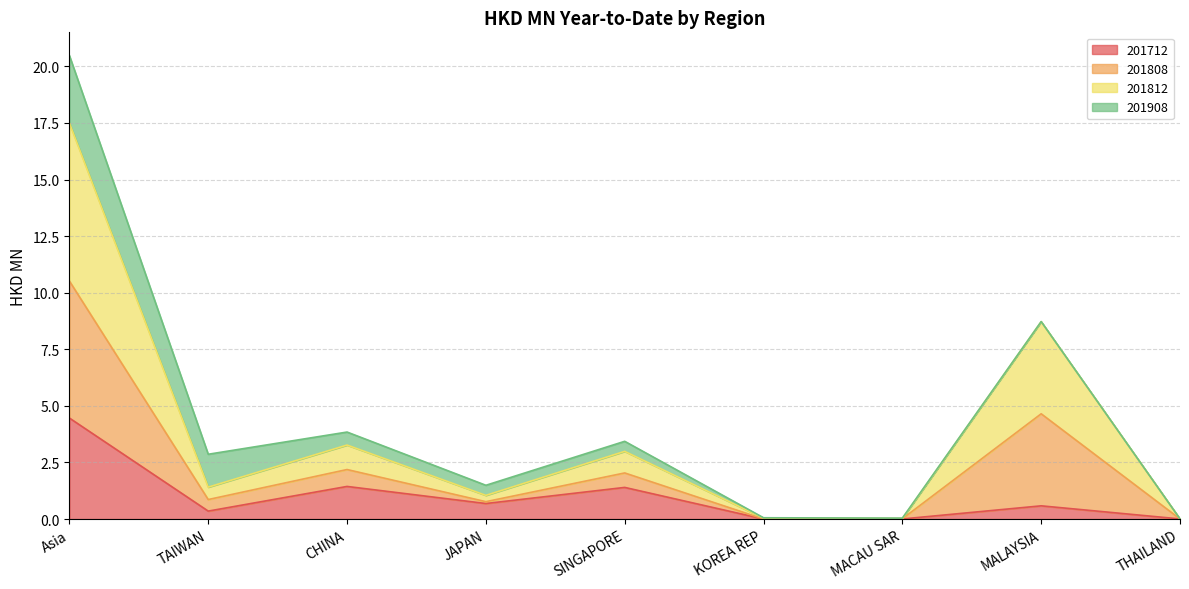

At which label does 201712 reach its peak?

Asia